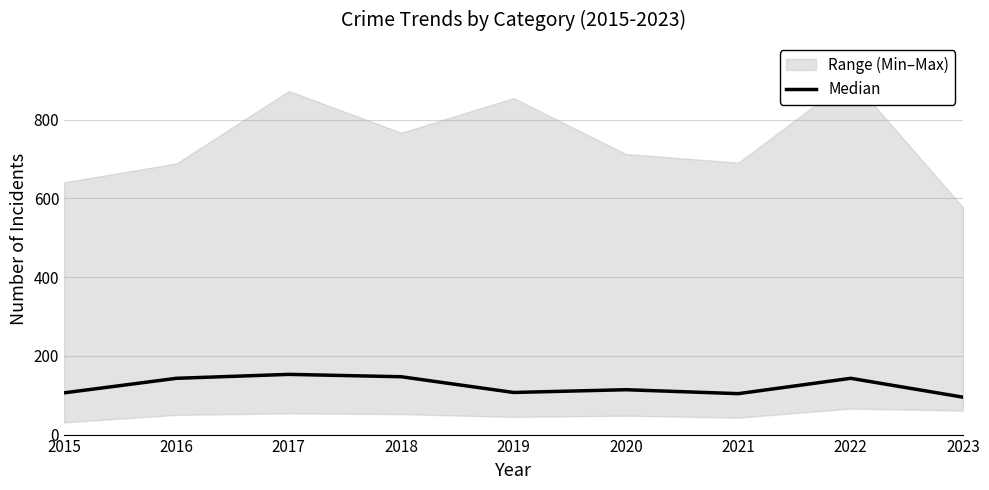

How many points are lower than both their immediate neighbors (excluding endpoints)?

2